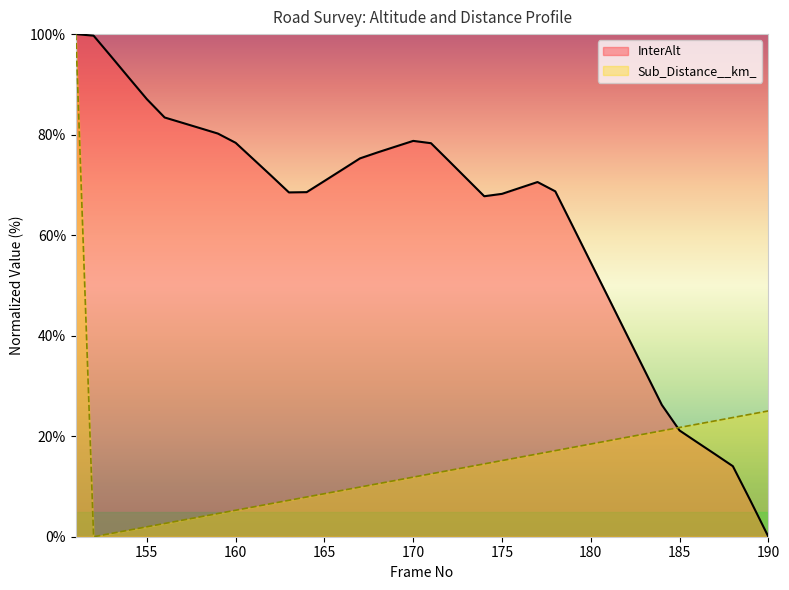

True or false: Sub_Distance__km_ has more than 1 interior local peaks.

False